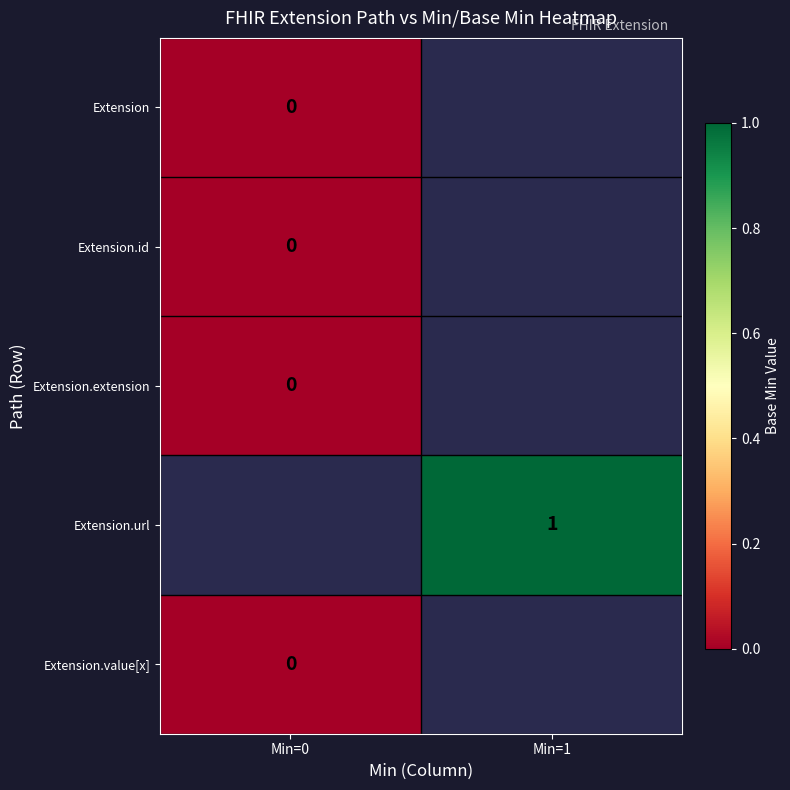

At how many categories does at least one series exceed 0?

1